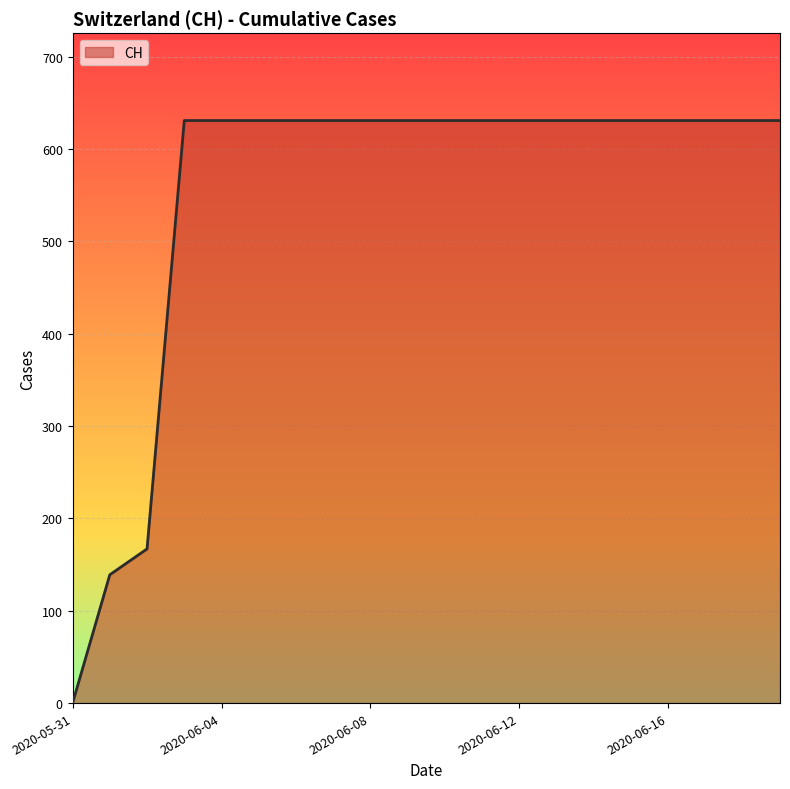

What is the difference between the maximum and minimum values?

631